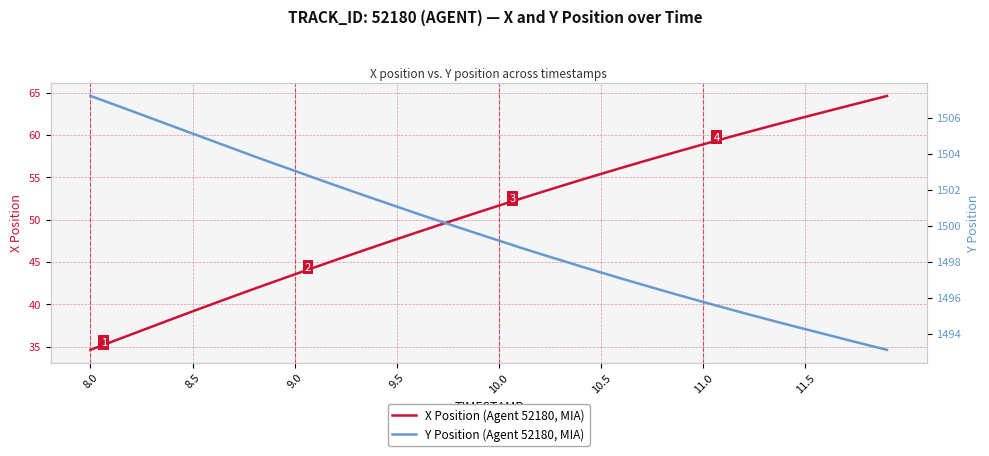

Rank the series by their average value, from lowest to highest.

X Position (Agent 52180, MIA), Y Position (Agent 52180, MIA)